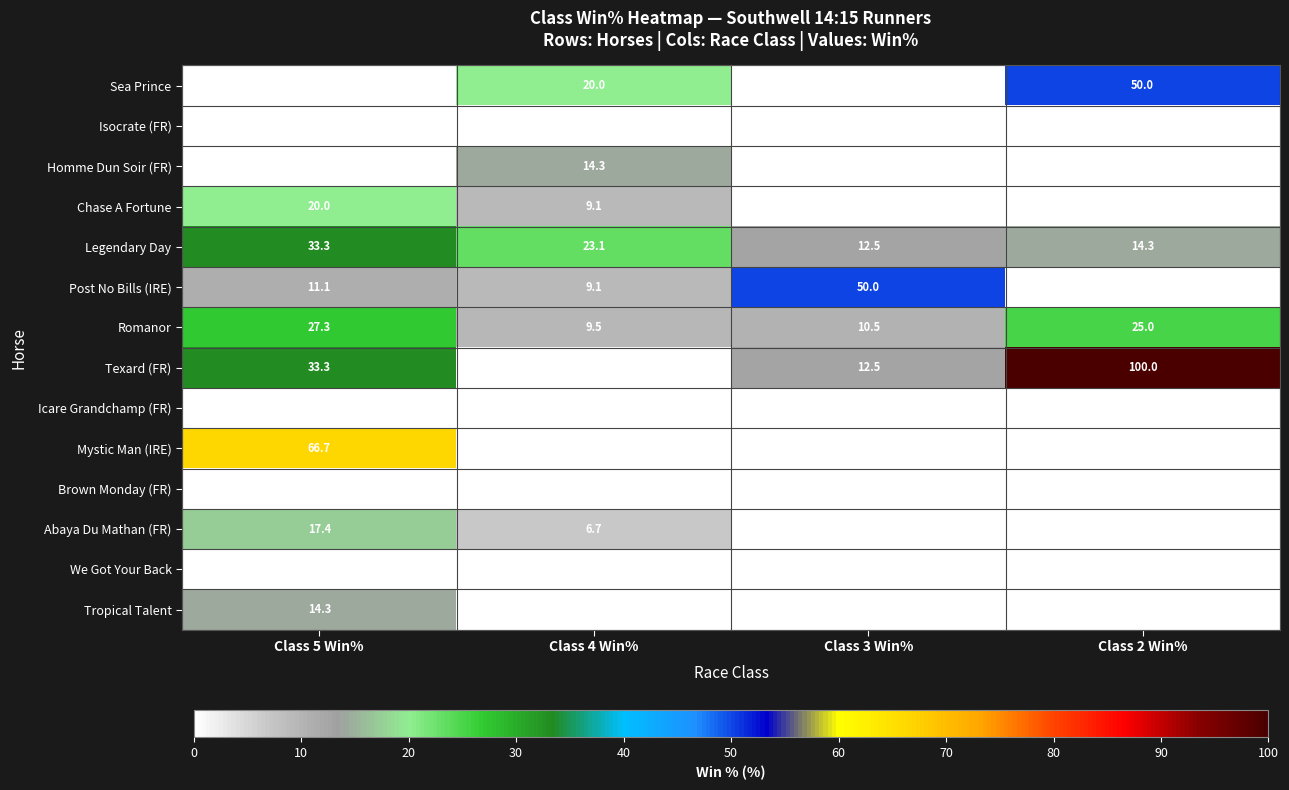

At which category does the chart reach its peak across all series?

Class 2 Win%